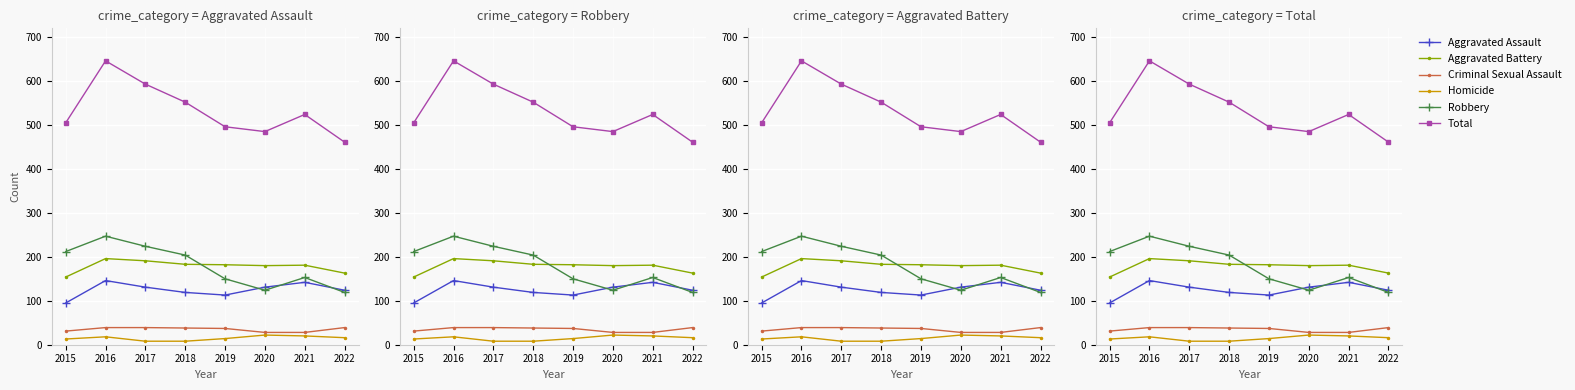

Between 2018 and 2019, which series saw the biggest shift?

Total